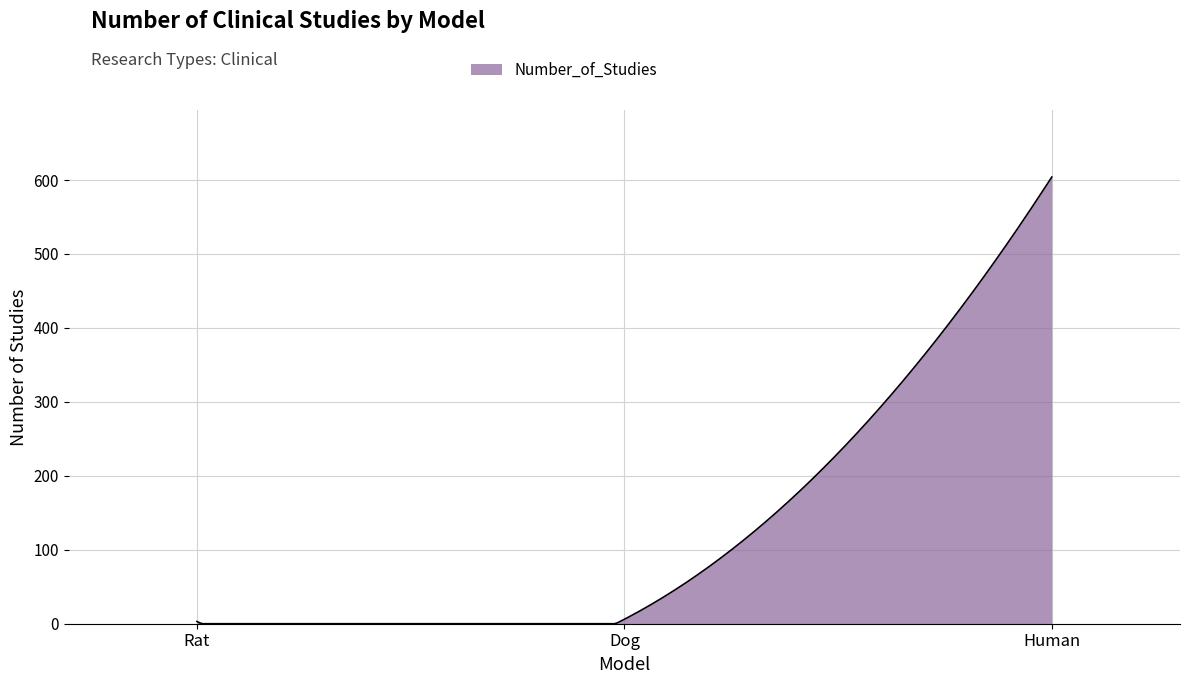

What is the greatest value displayed?

604.0